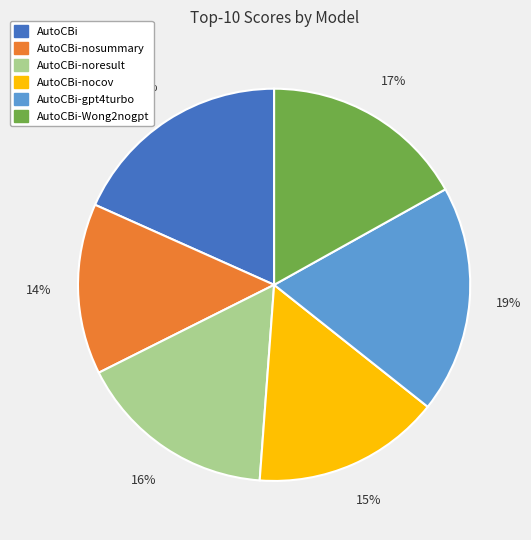

Count the number of slices in the pie.

6